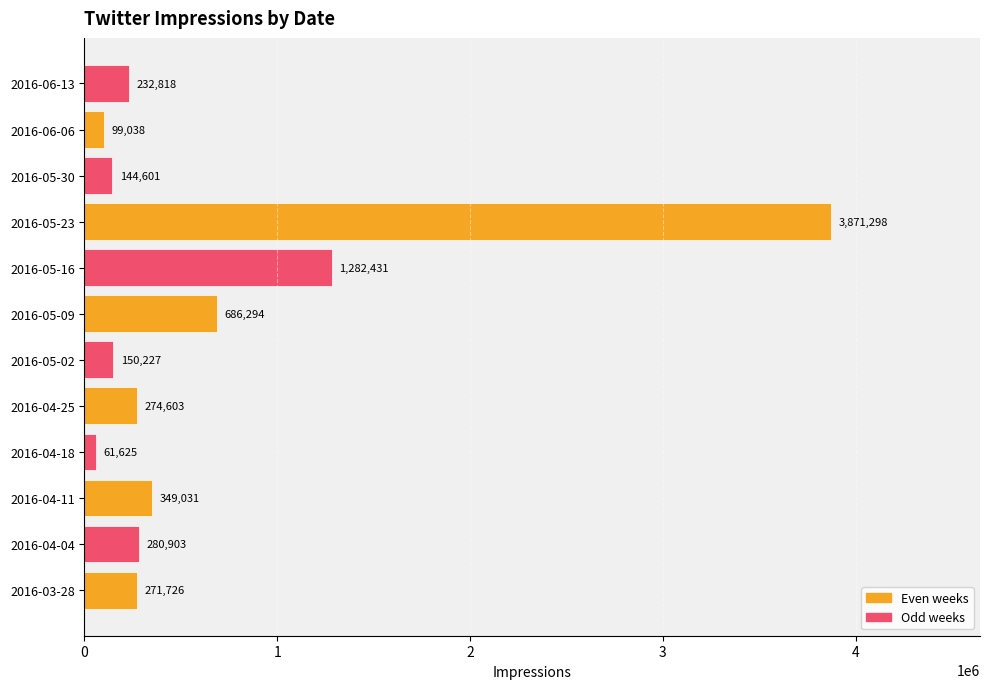

List the labels in order of value, largest first.

2016-05-23, 2016-05-16, 2016-05-09, 2016-04-11, 2016-04-04, 2016-04-25, 2016-03-28, 2016-06-13, 2016-05-02, 2016-05-30, 2016-06-06, 2016-04-18